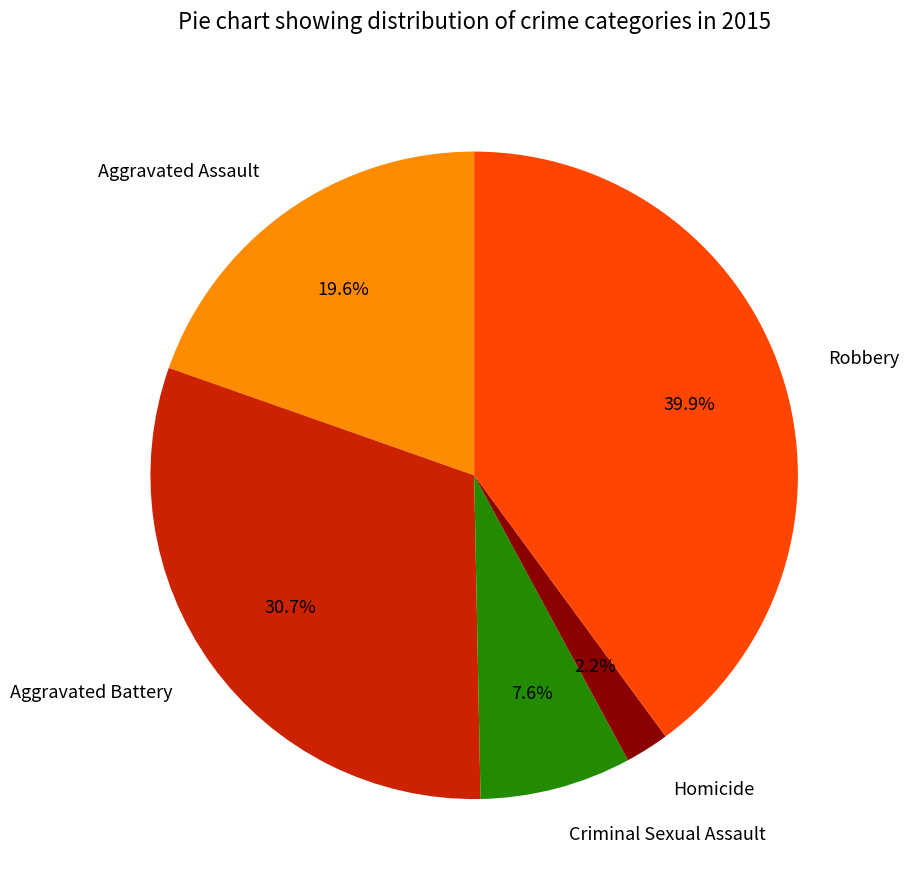

To the nearest percent, what is the combined percentage of Aggravated Battery and Robbery?

71%